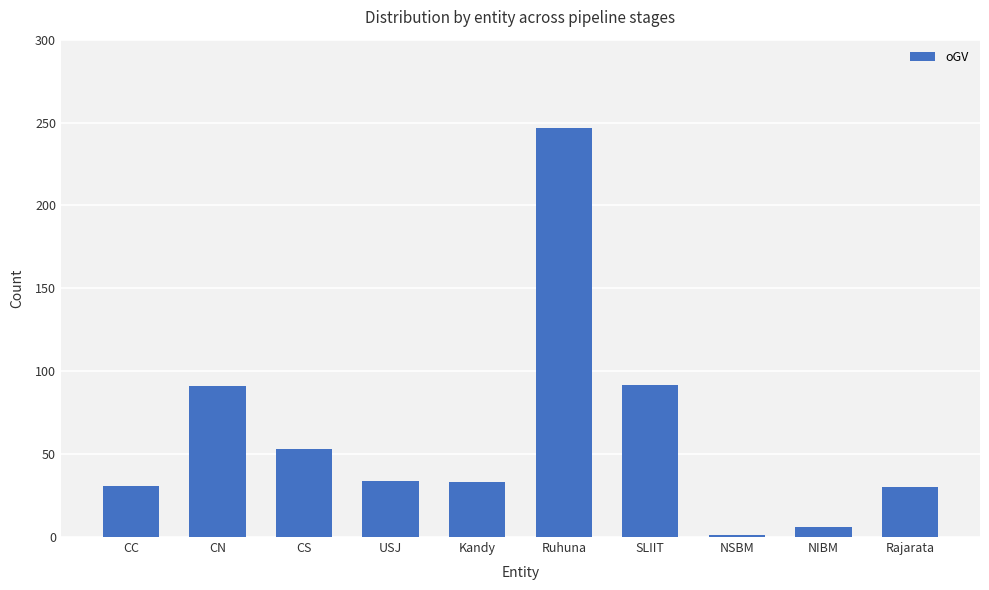

Is it true that the value at SLIIT is 92?

True